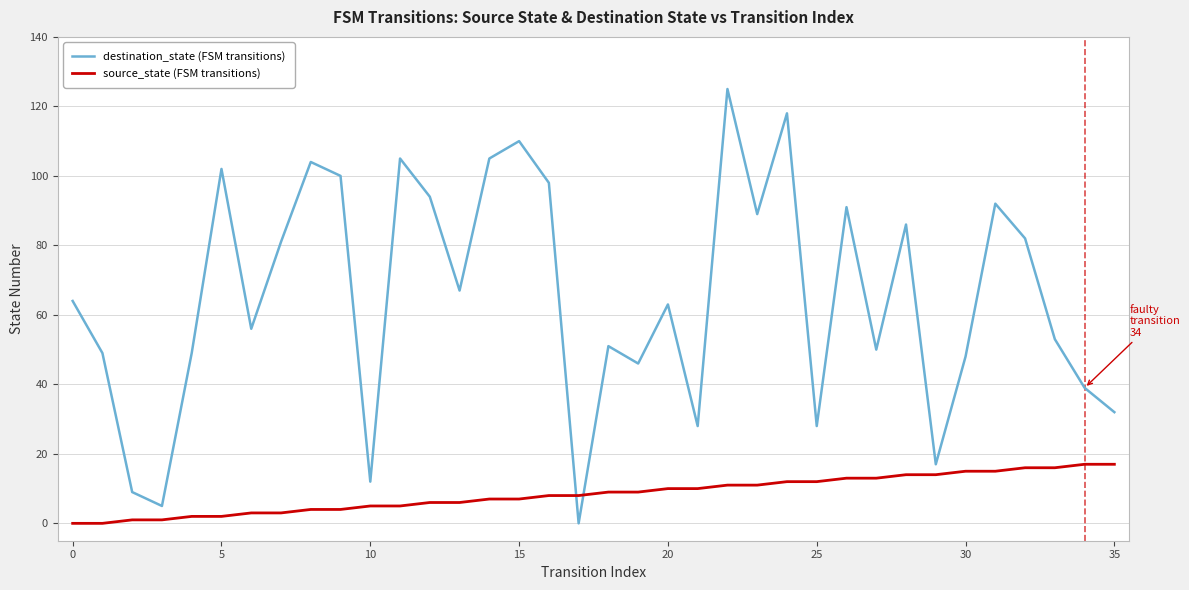

What is the difference between the maximum and minimum values in the destination_state (FSM transitions) series?

125